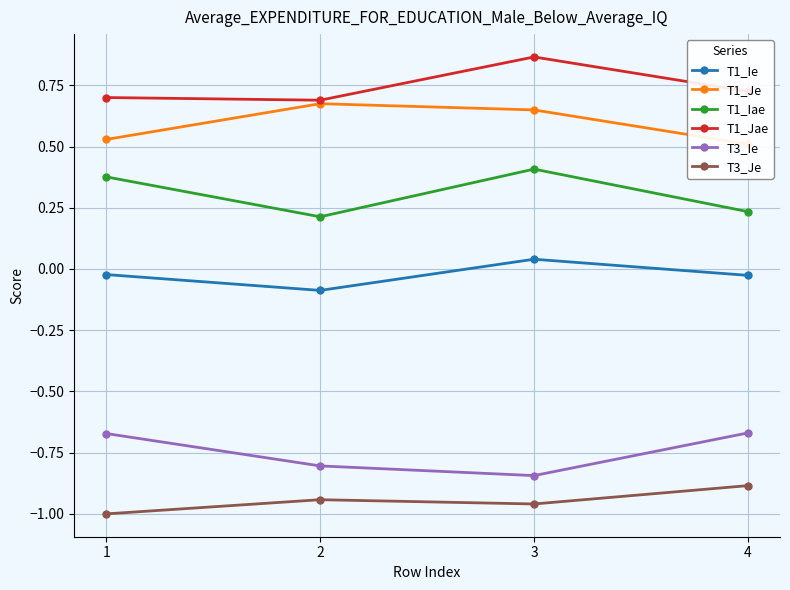

What is the difference between the T3_Ie values at 2 and 1?

0.1